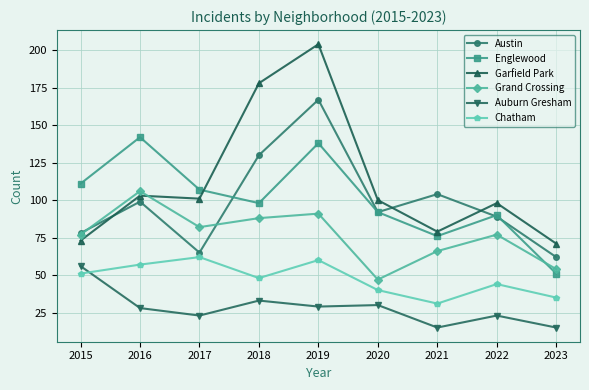

True or false: Chatham and Englewood intersect in this chart.

False